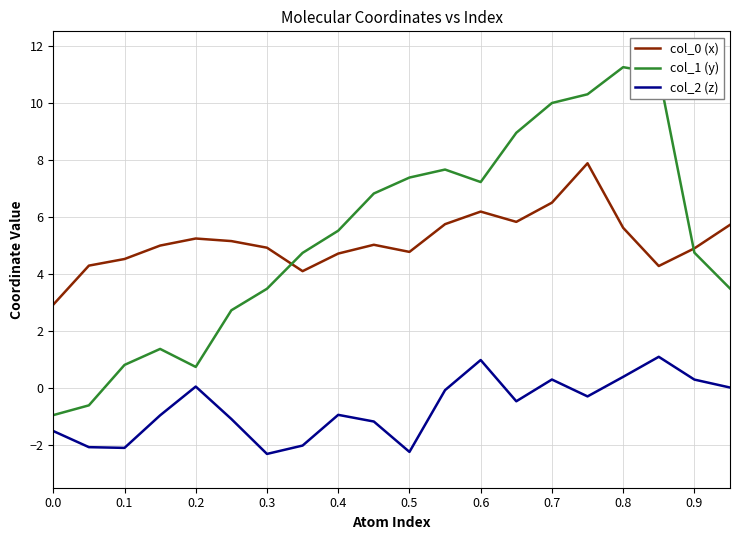

What is the smallest value displayed?

-2.3